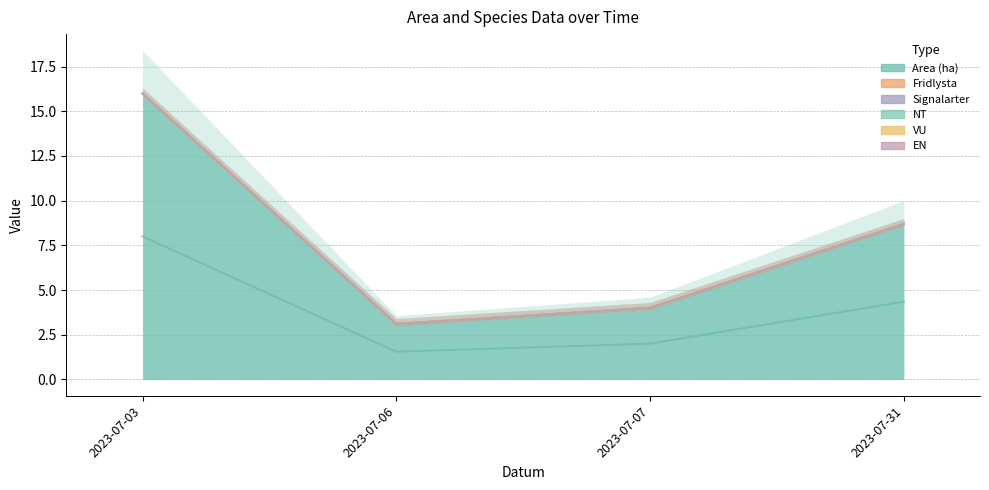

What is the spread (max minus min) of values at 2023-07-31?

8.7